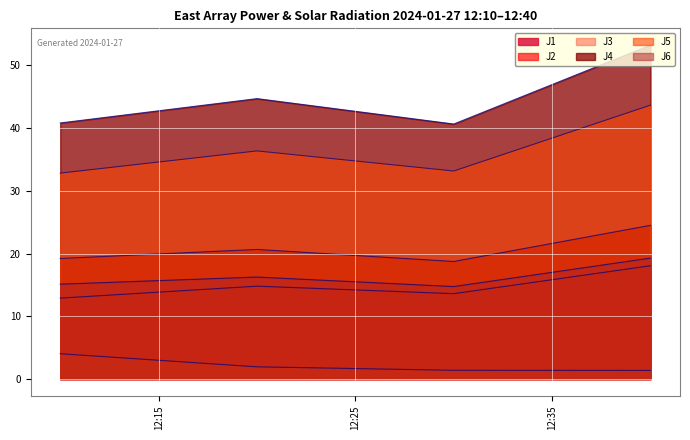

Where is J6 nearest to the value 17?

2024-01-27 12:20:00